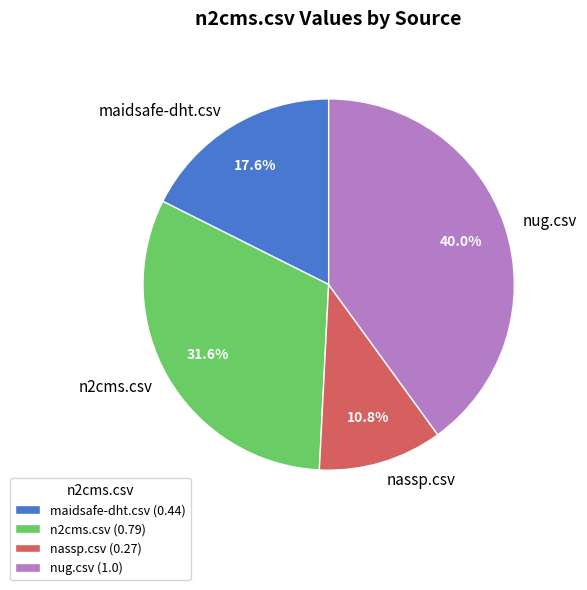

Does nug.csv represent more than half of the total?

No